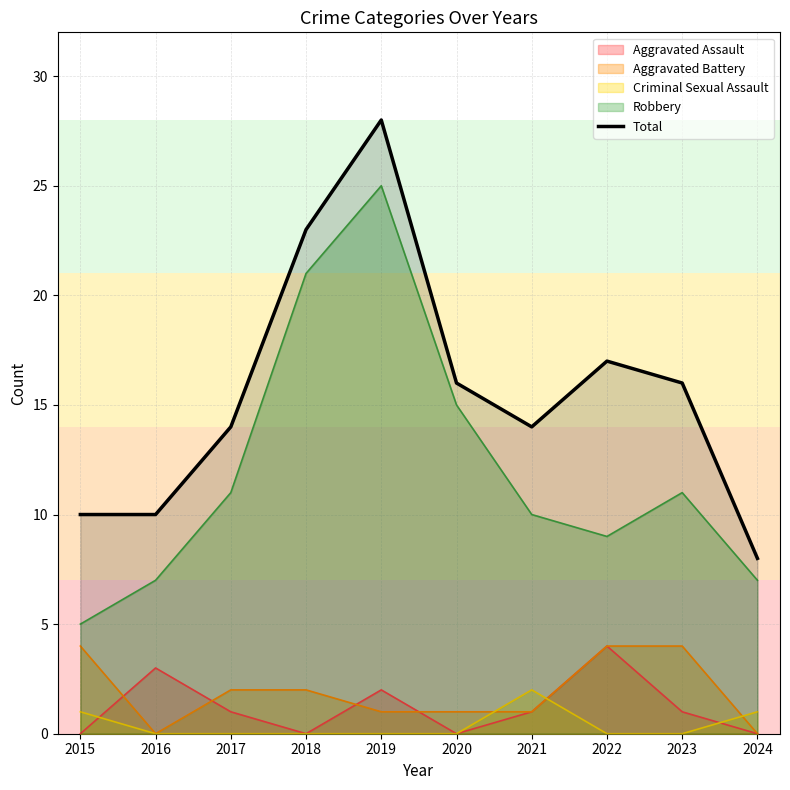

Where is the data nearest to the value 18?

2022